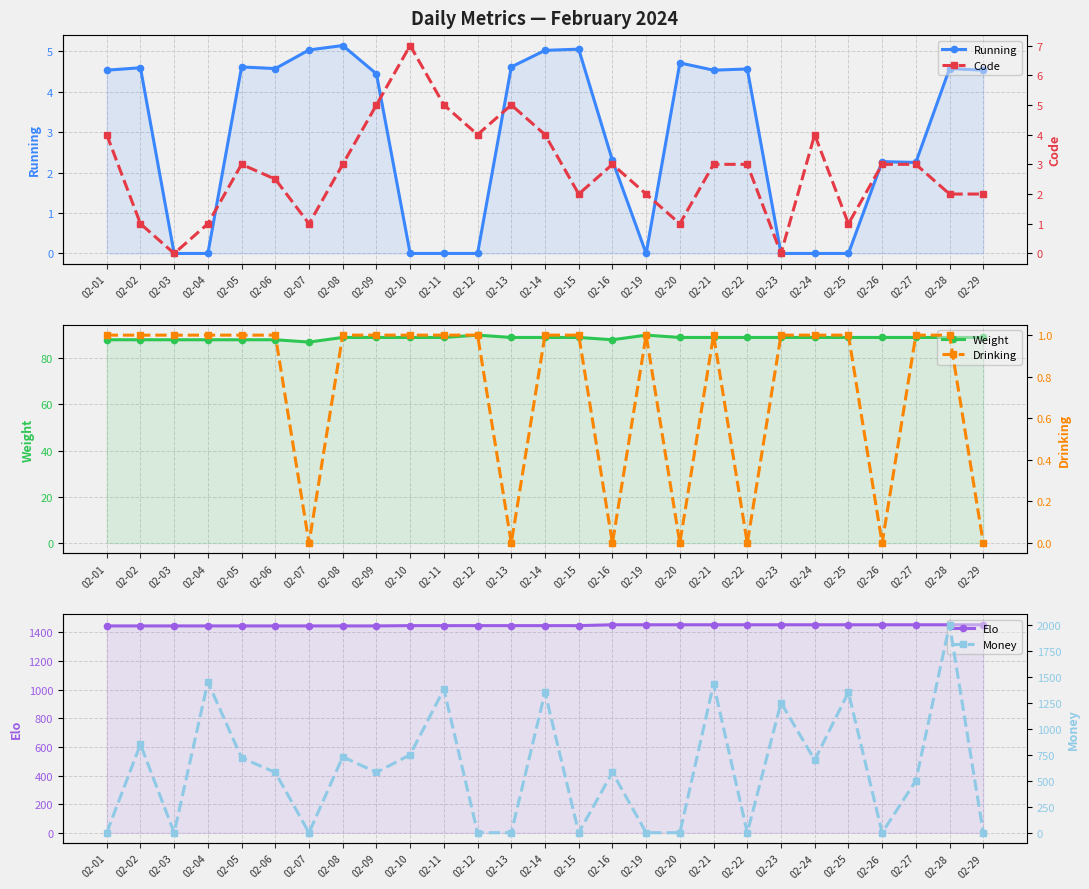

What is the average value of the Weight series?

88.7